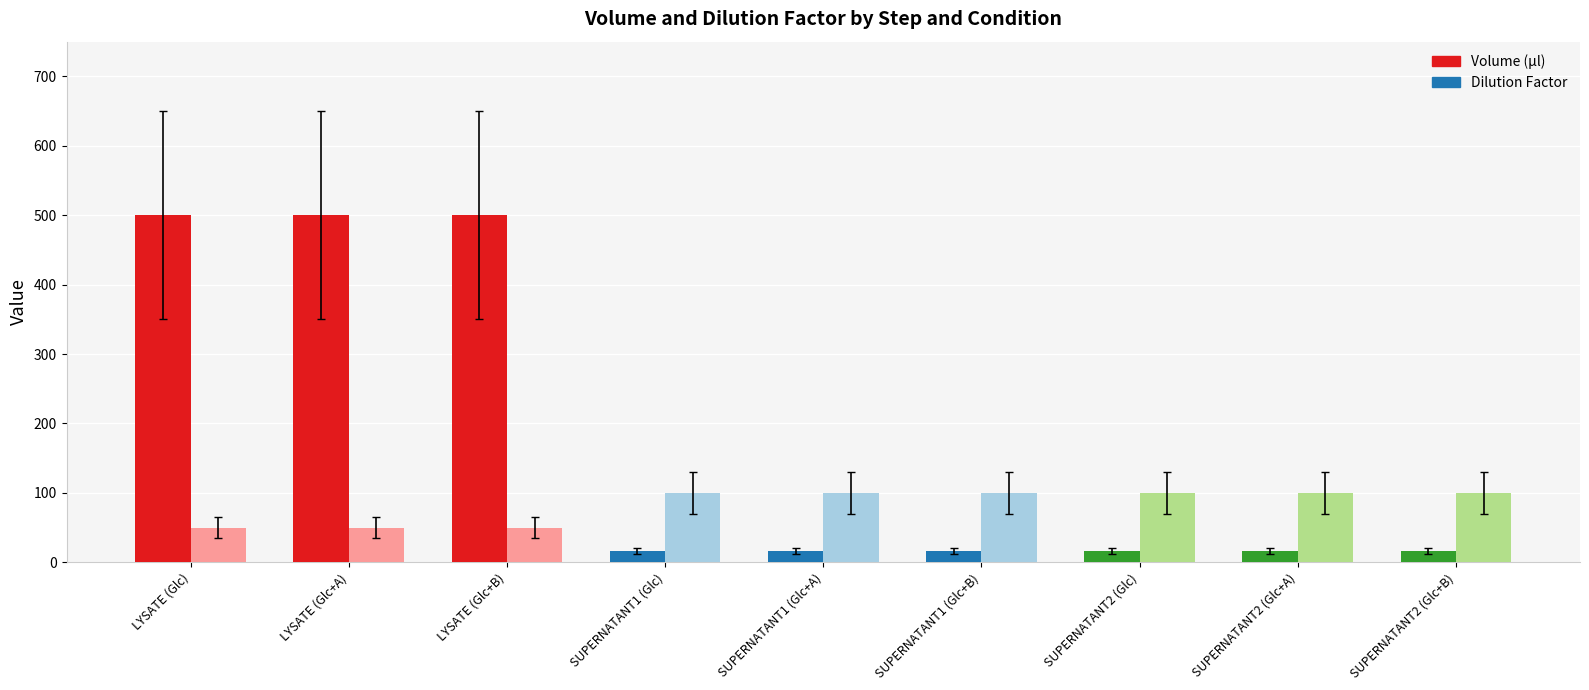

Are the bars grouped side by side (vs. stacked)?

Yes